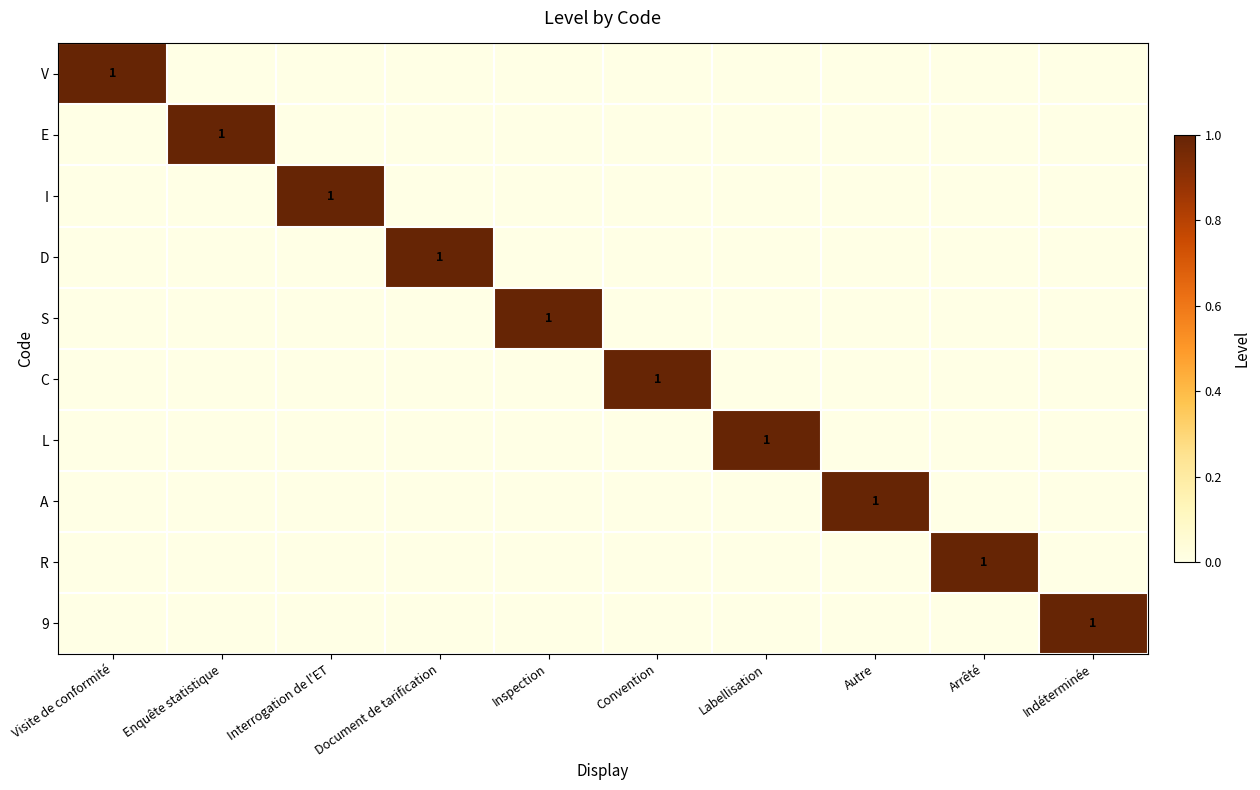

The V series shows 0 at Visite de conformité. True or false?

False